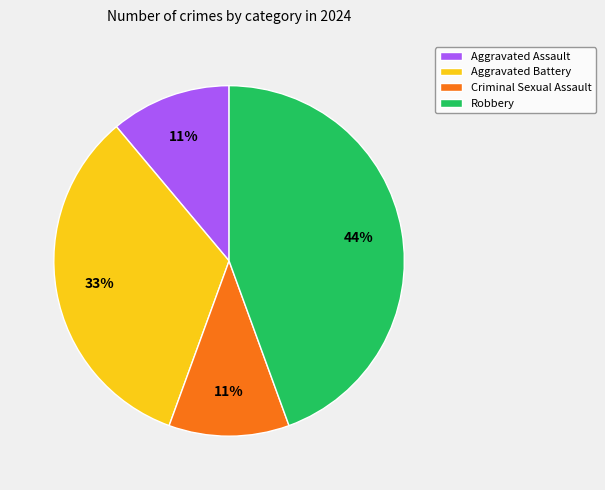

Does Aggravated Assault represent more than half of the total?

No